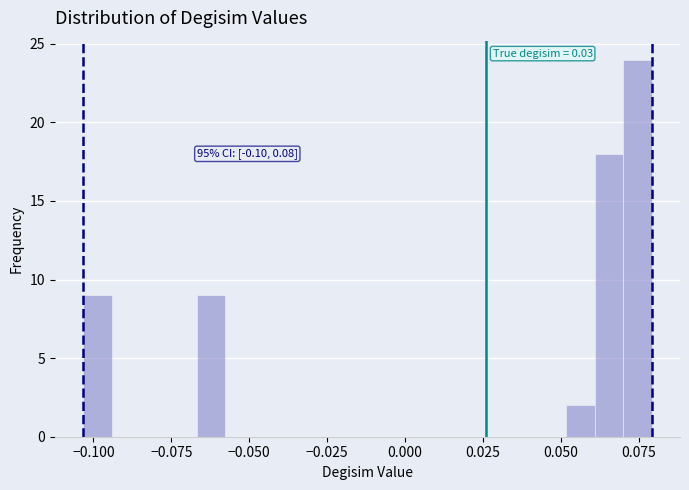

Around what value on the x-axis is the tallest bar? Give the approximate position of its centre, as read against the axis.

0.075